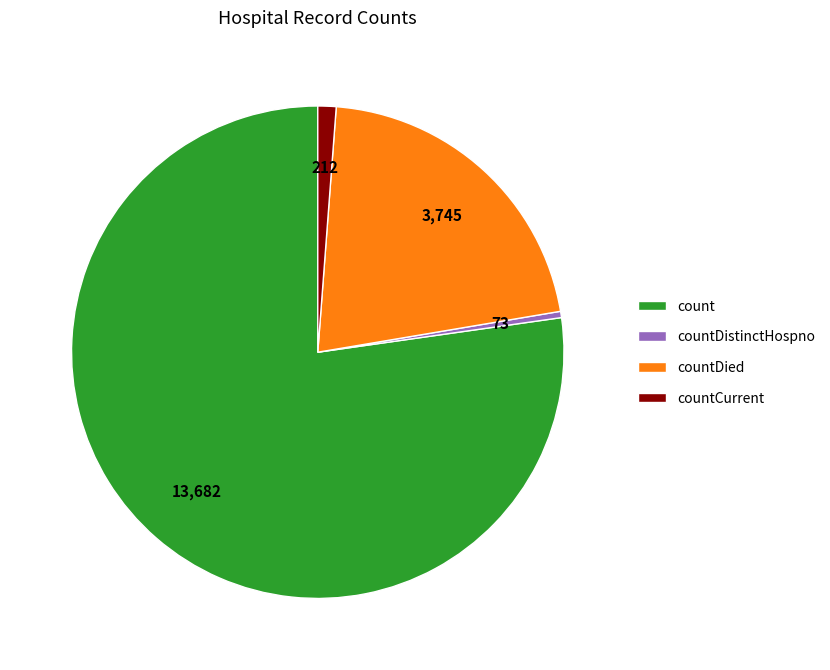

What is the smallest slice in the pie chart?

countDistinctHospno